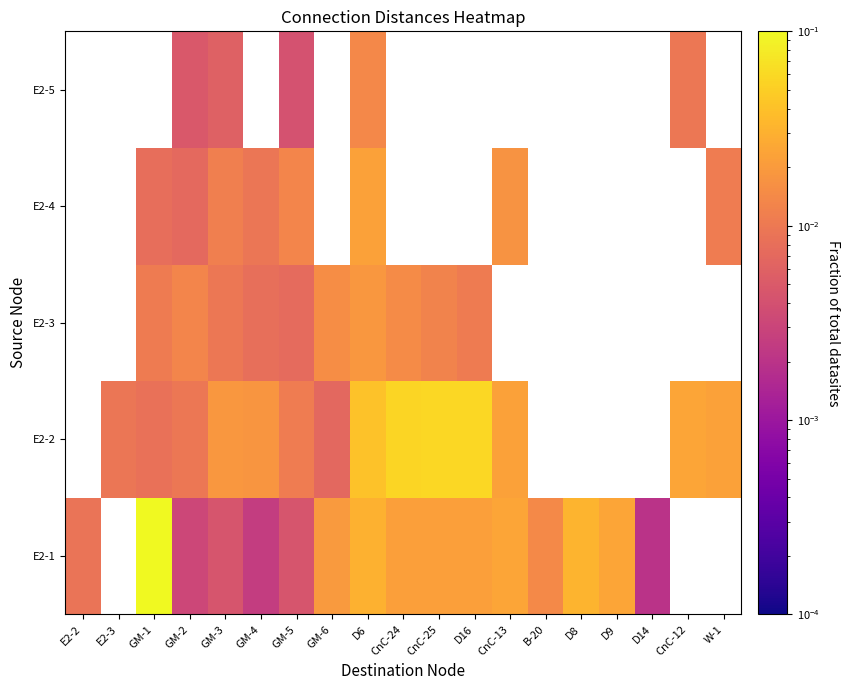

How many positive values does the E2-4 series have?

8